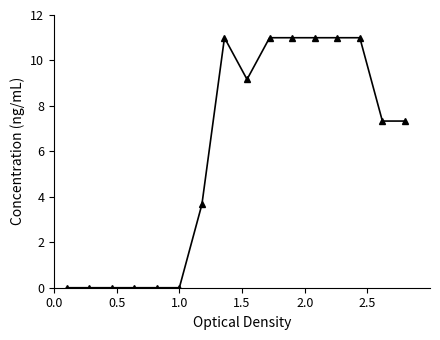

What is the greatest value displayed?

11.0